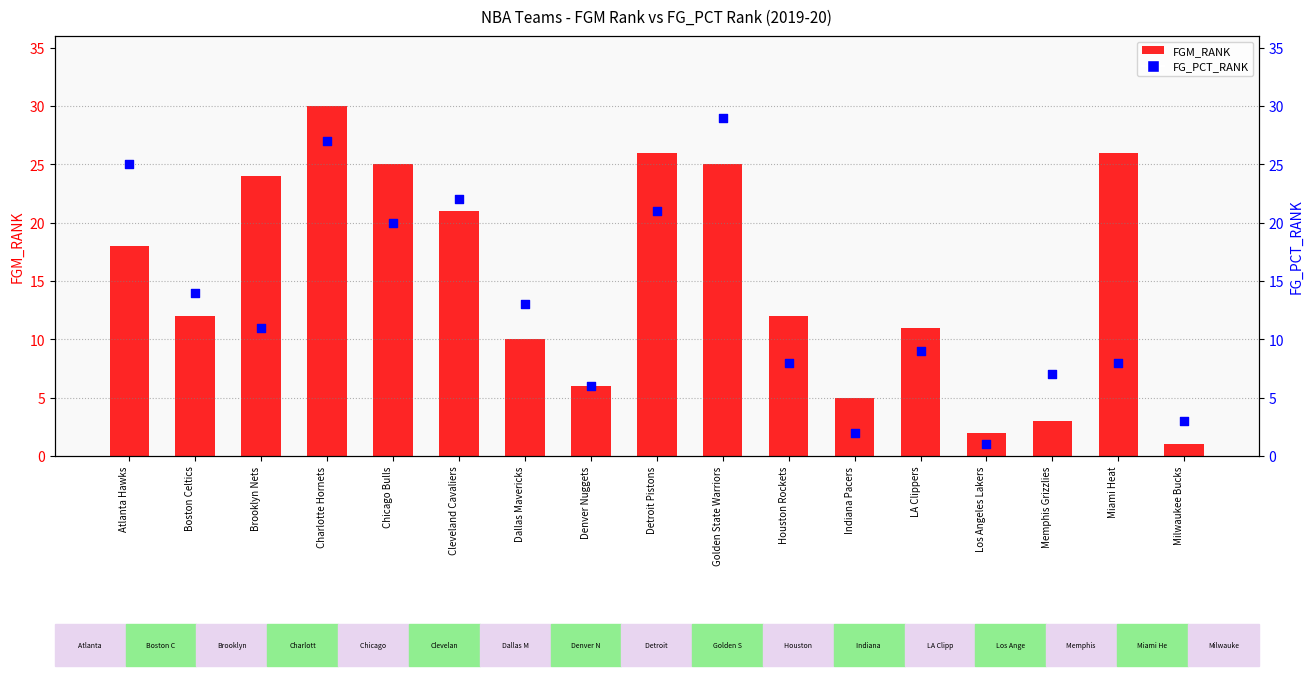

What are all the series names shown in the legend?

FGM_RANK, FG_PCT_RANK